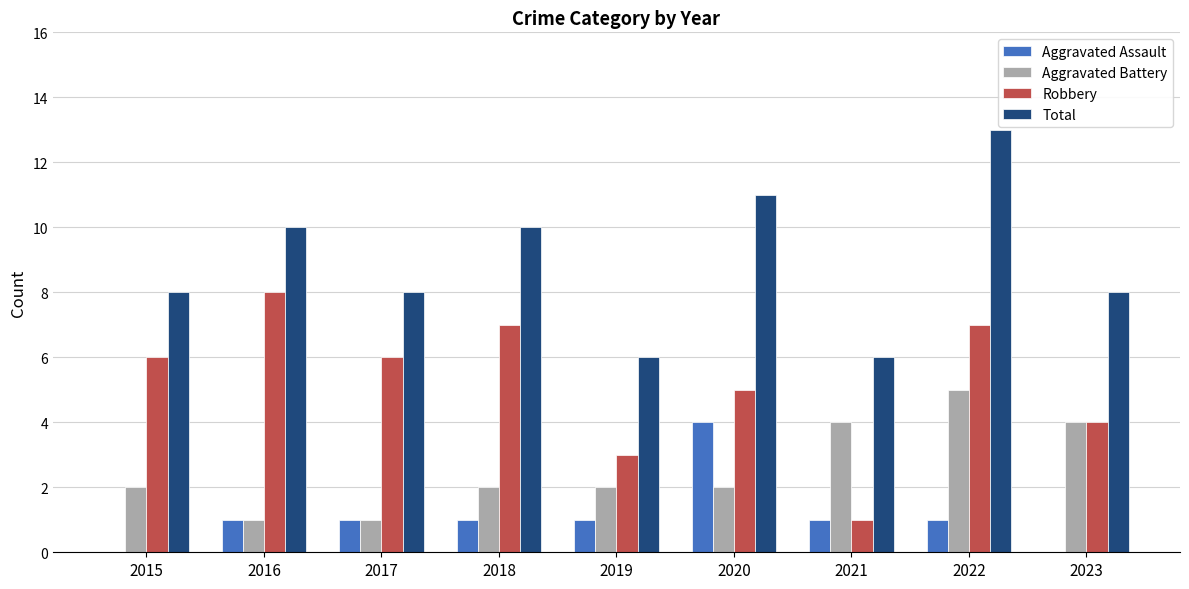

At which category is the sum across all series the highest?

2022